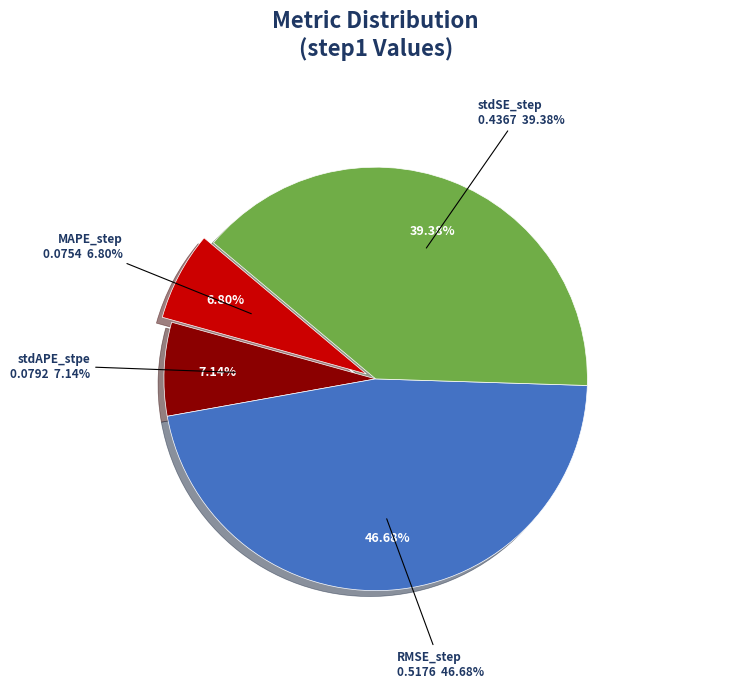

What percentage is the MAPE_step slice, to the nearest percent?

7%